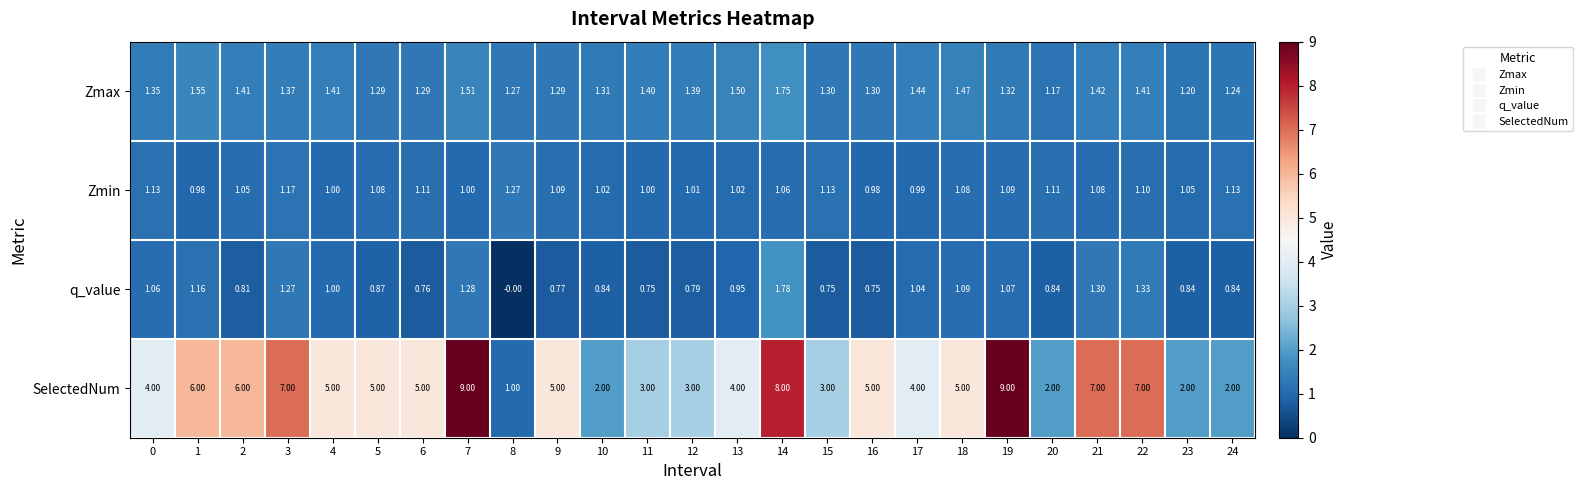

Between 0 and 20, which series saw the biggest shift?

SelectedNum